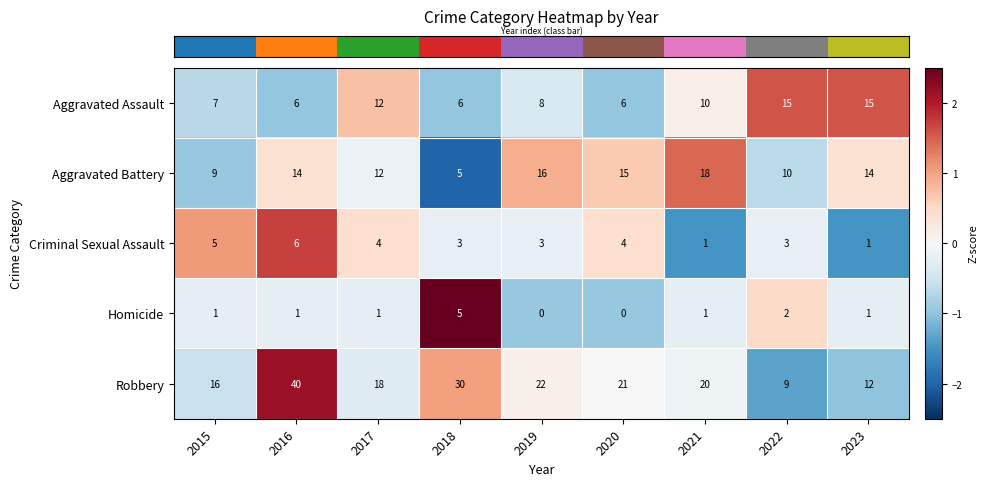

How many distinct data groups are displayed?

5